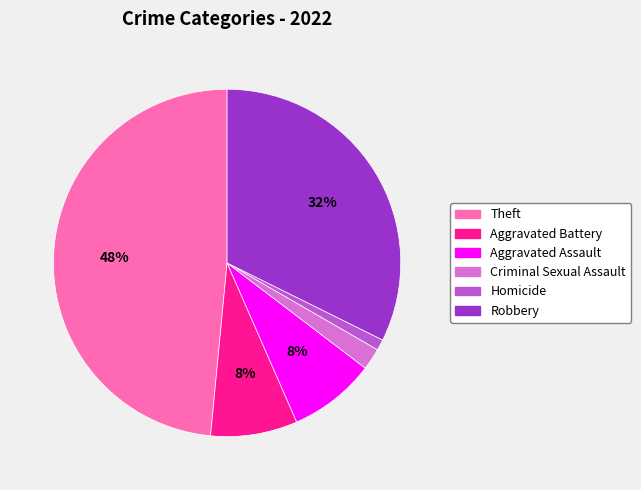

Is it true that Theft is 34% of the pie?

False